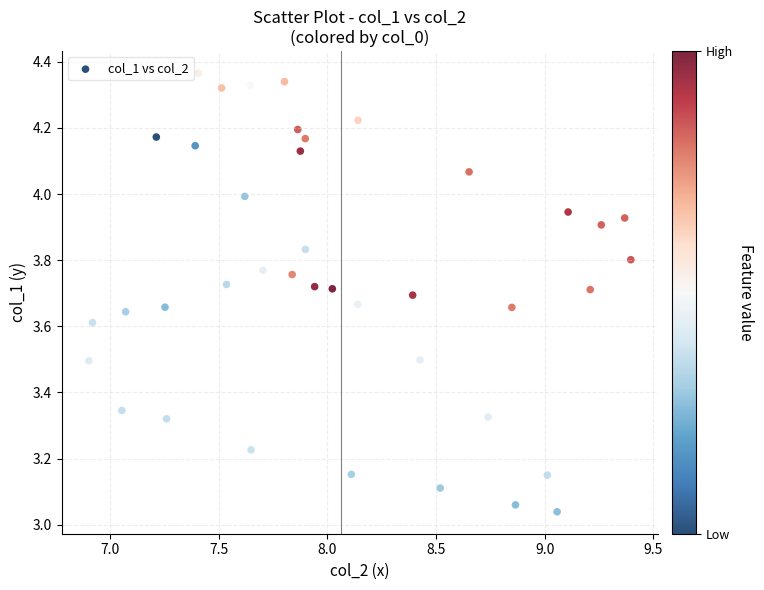

What is the range of Y values (max minus min)?

1.3